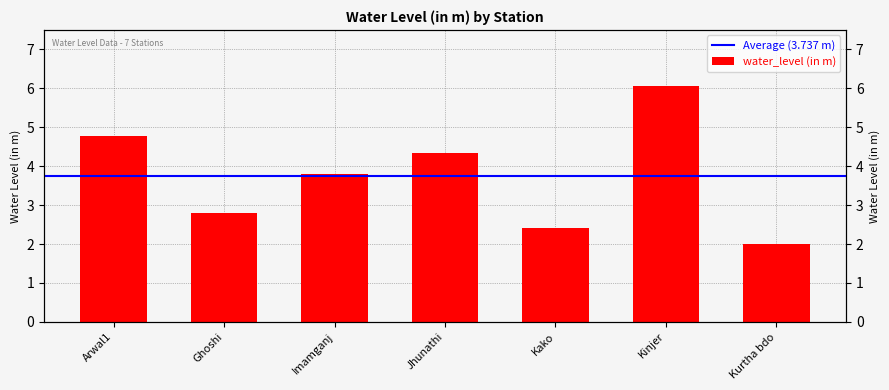

What is the value of the 3rd bar from the left?

3.8